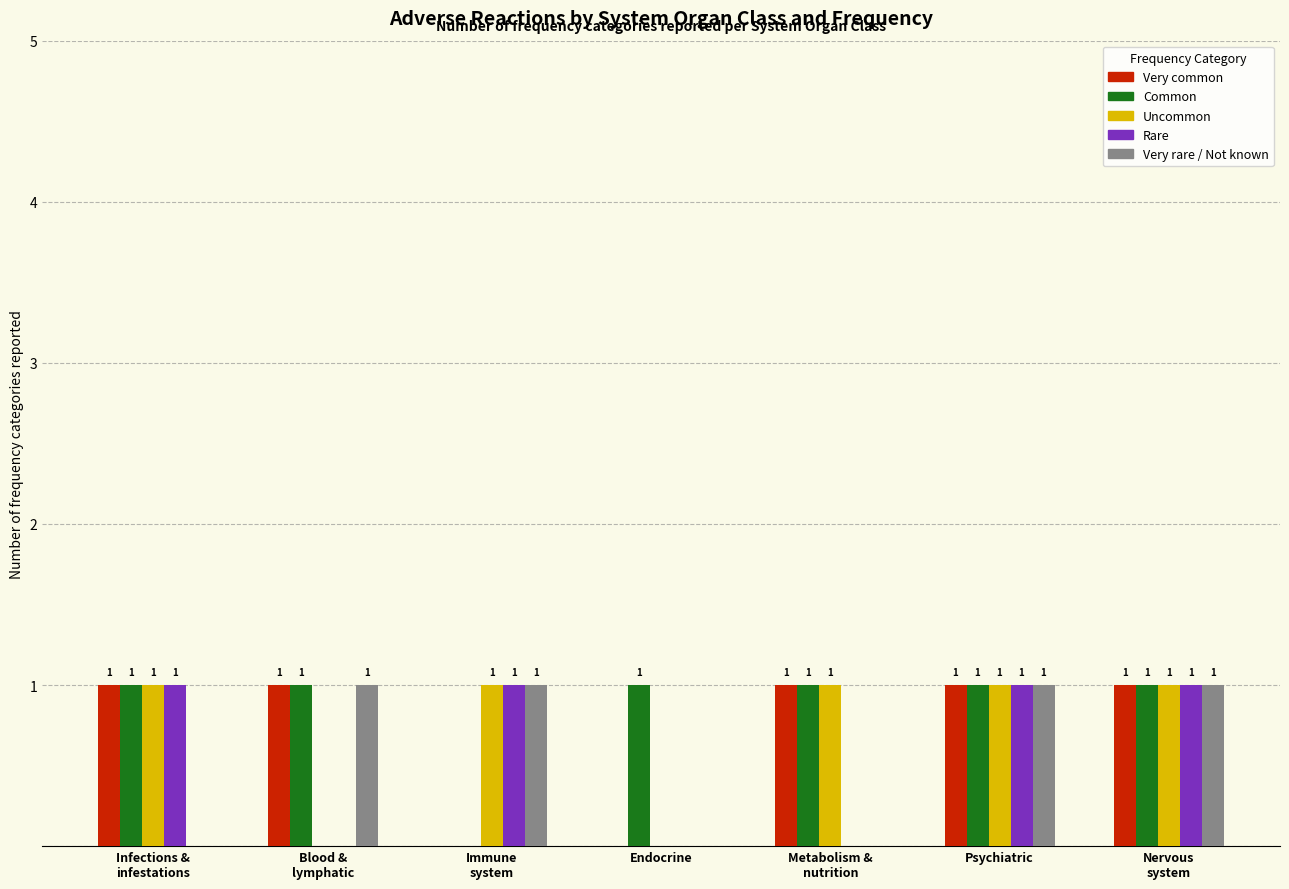

How many Very common values are between 0 and 1?

7